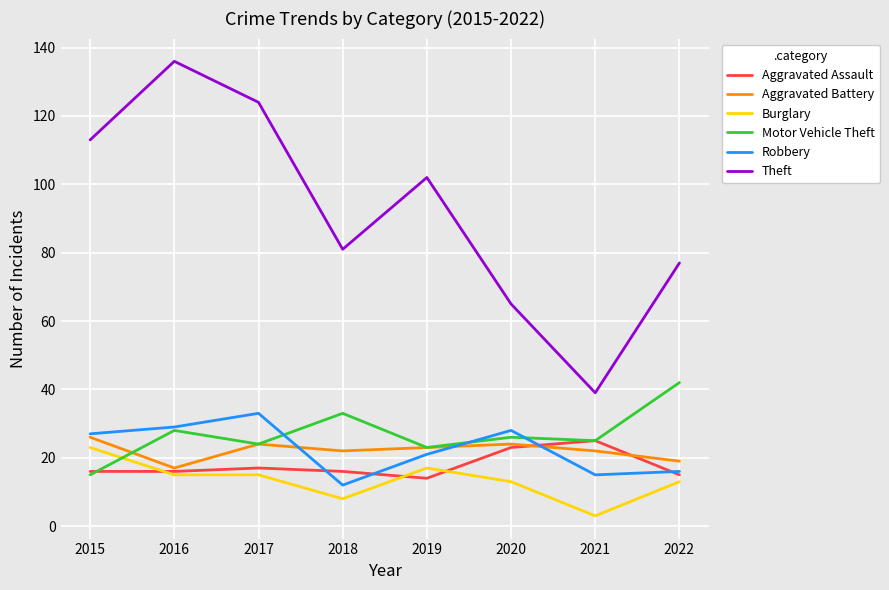

Between 2015 and 2021, which series saw the biggest shift?

Theft